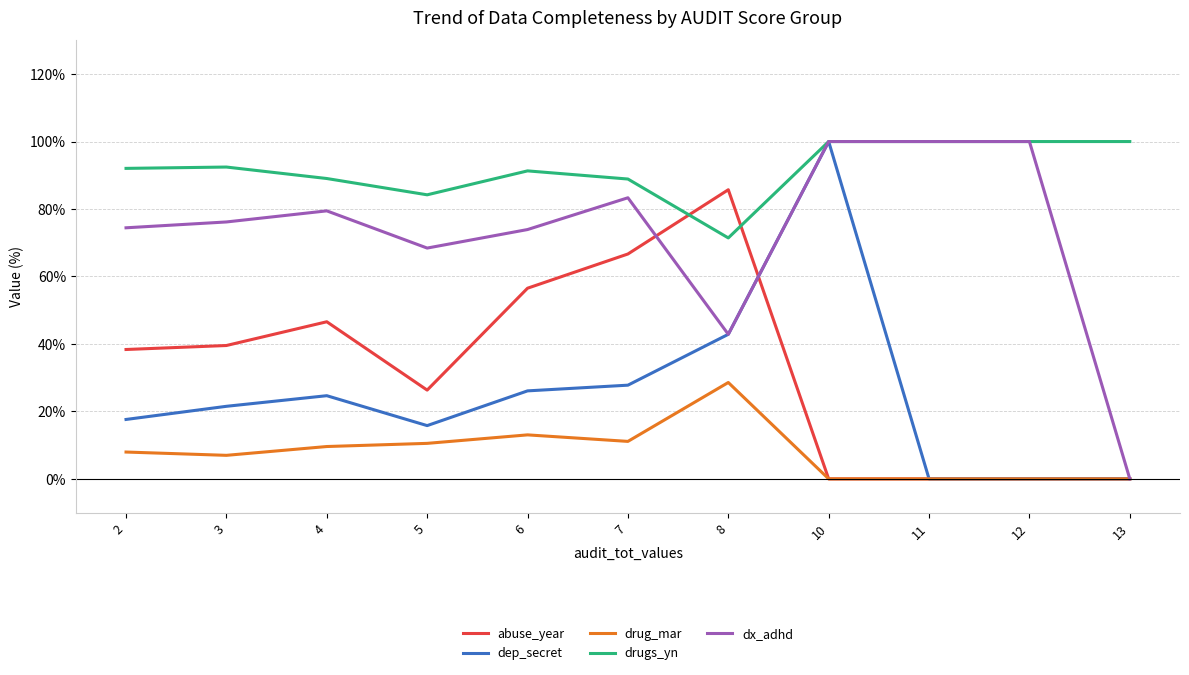

At which label does abuse_year first exceed 38?

2